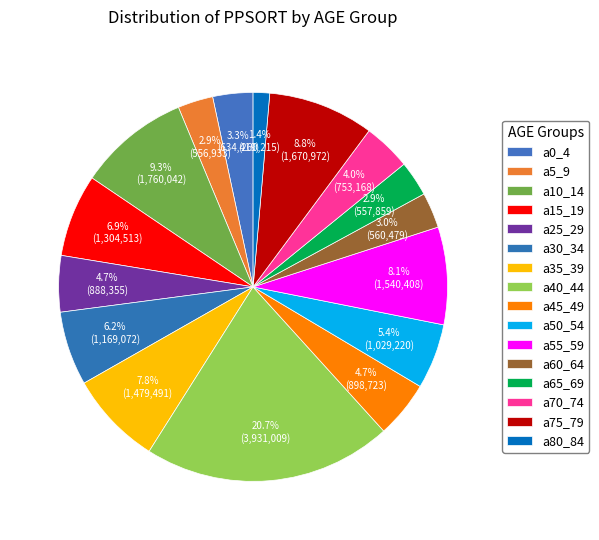

How many segments does this pie chart have?

16